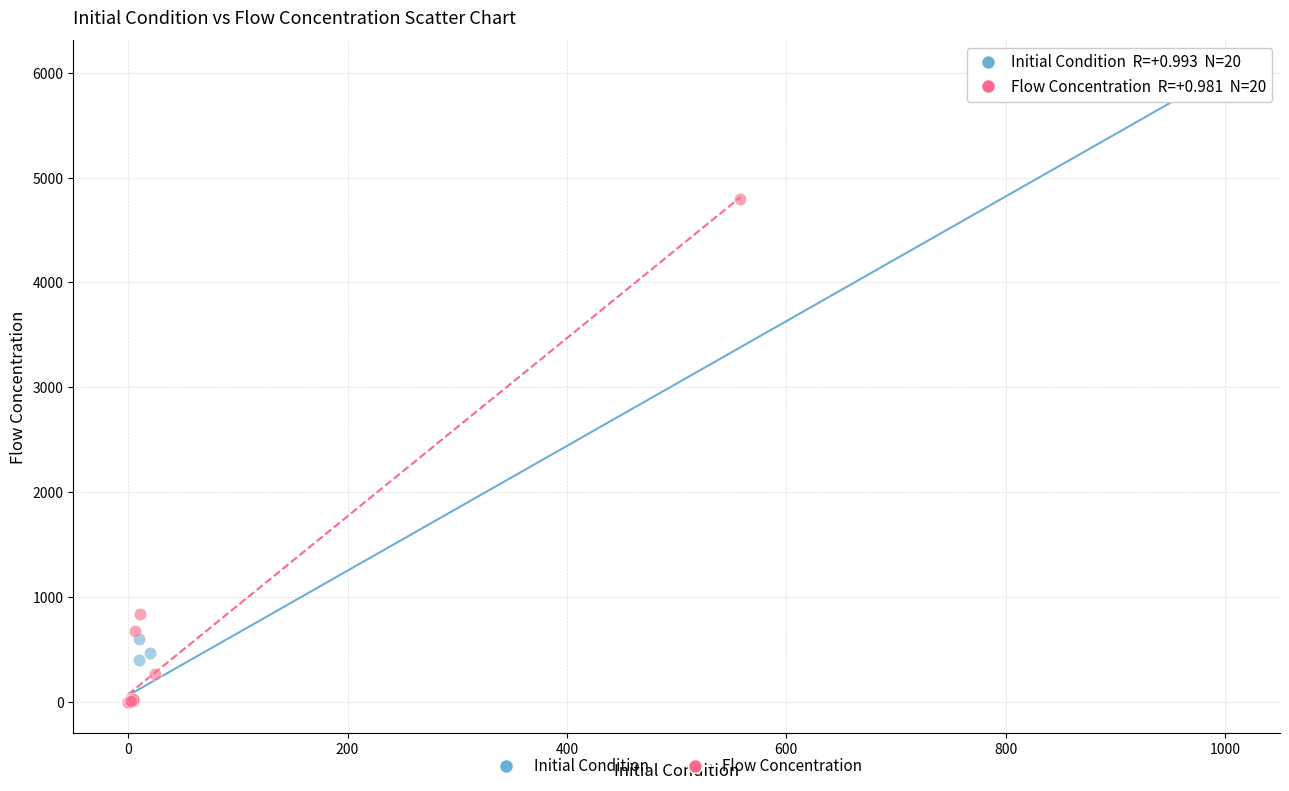

Which series has the largest Y range (max minus min)?

Initial Condition